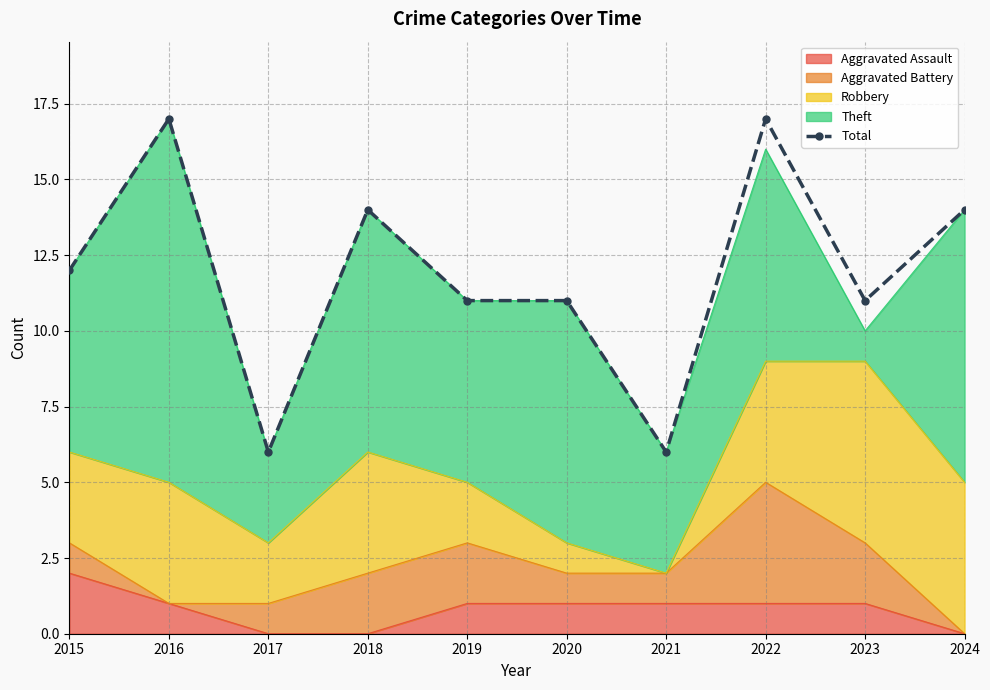

List the labels in order of value, smallest first.

2017, 2021, 2019, 2020, 2023, 2015, 2018, 2024, 2016, 2022